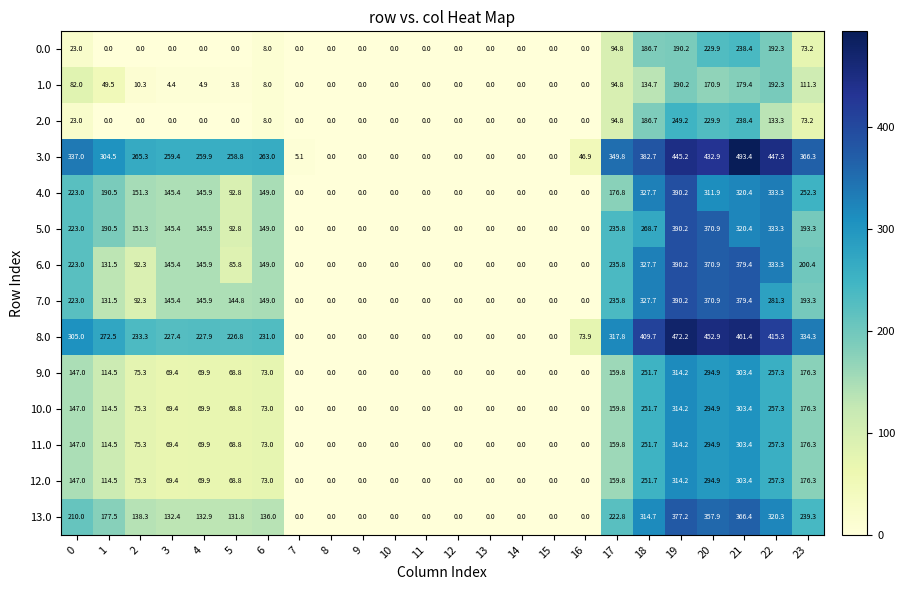

The value of 4.0 at 6 is 92.5. True or false?

False